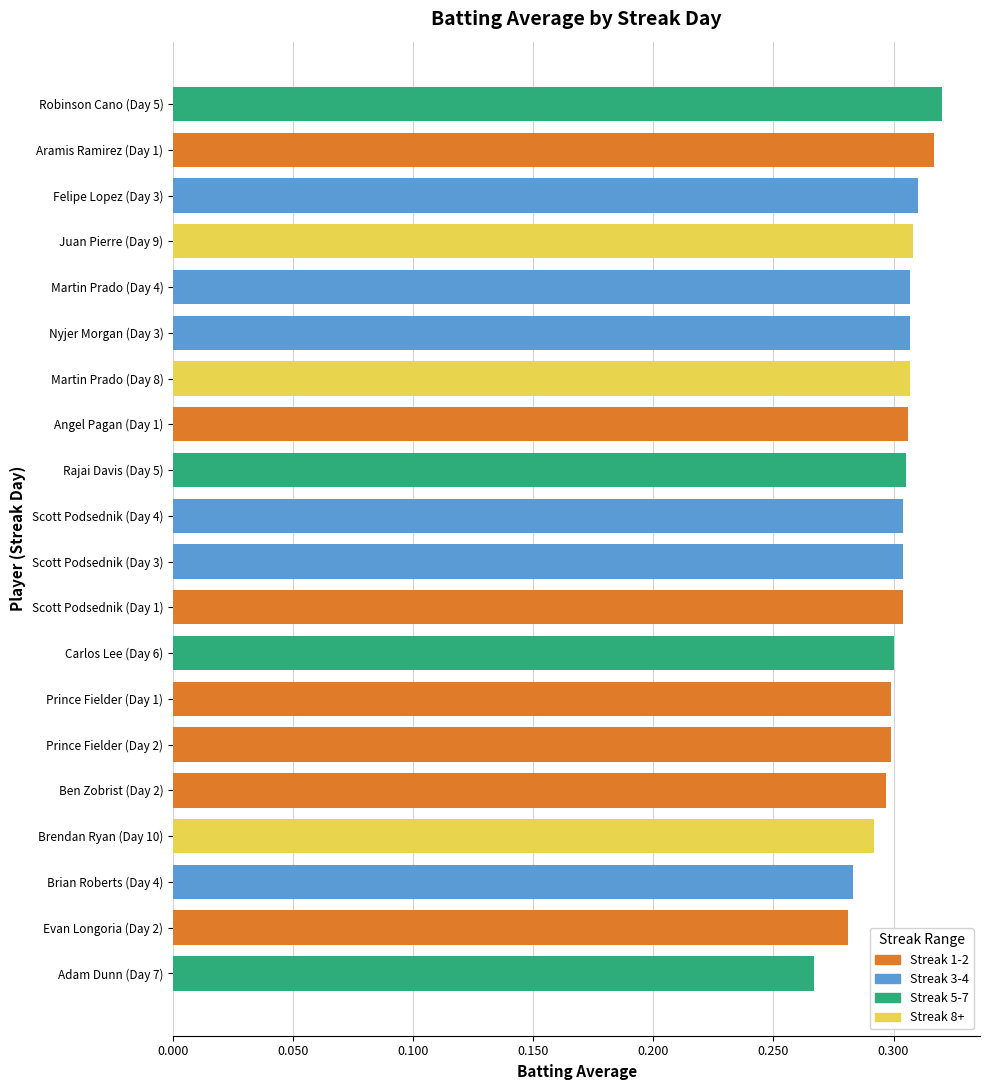

What is the sum of the values at Brian Roberts (Day 4) and Evan Longoria (Day 2)?

0.6